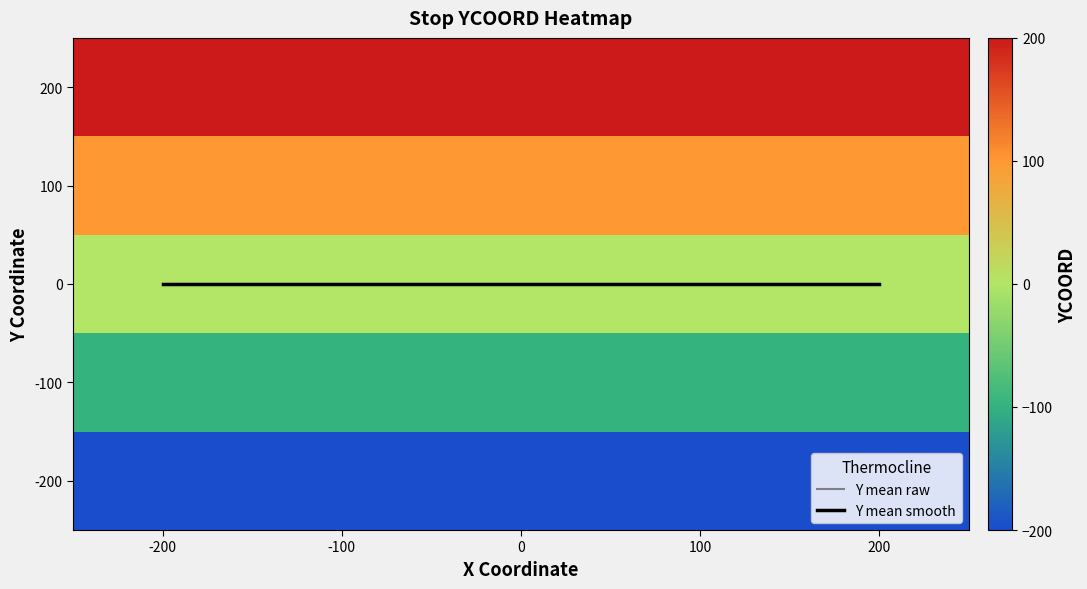

Count the number of categories in the chart.

5